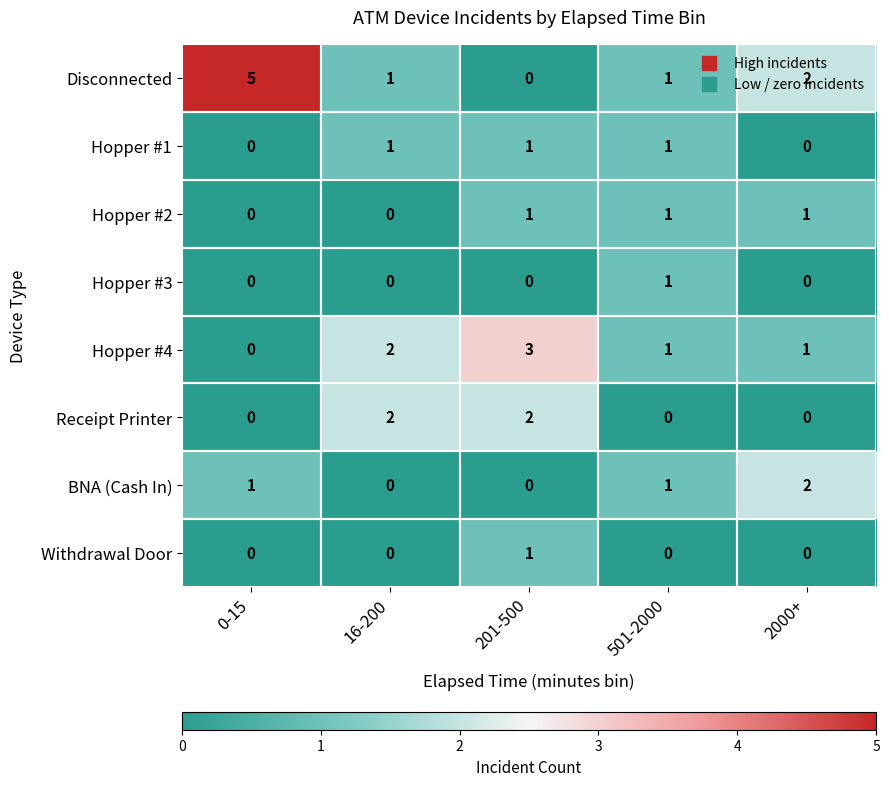

The value of Hopper #3 at 0-15 is -1. True or false?

False